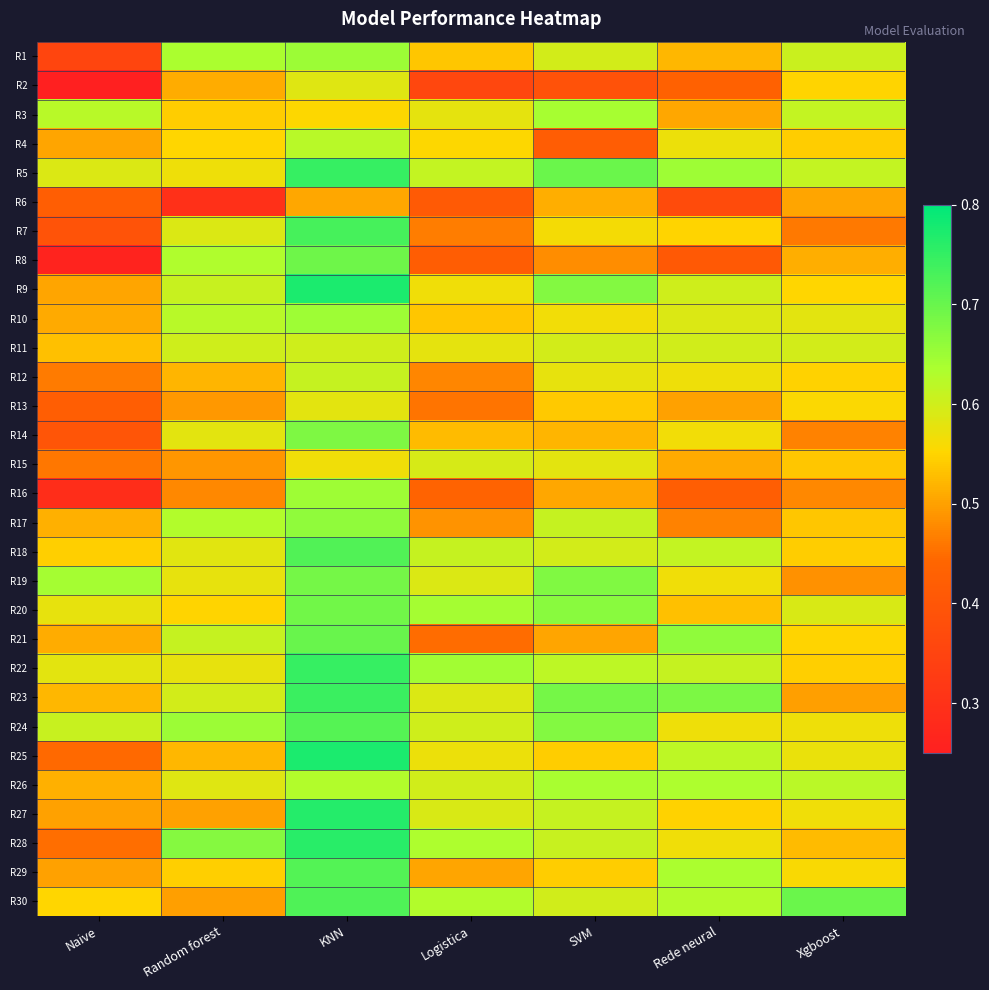

What is the smallest value displayed?

0.2